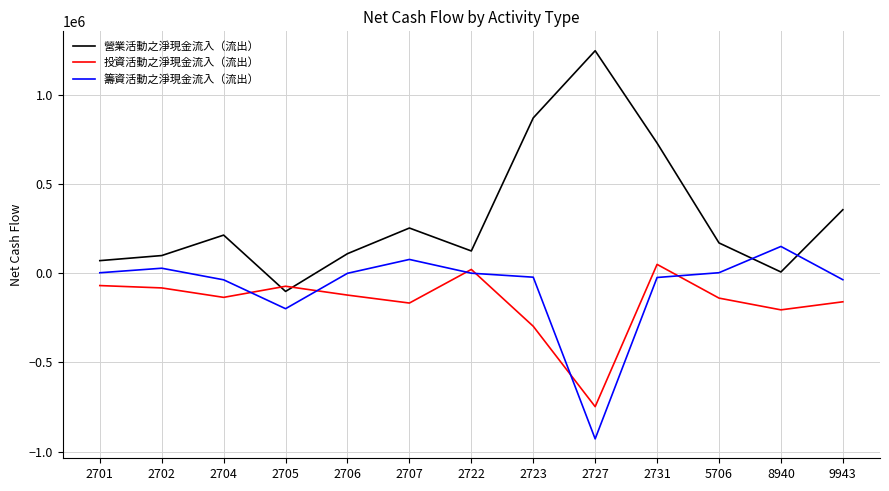

What is the total value across all series at 2723?

550674